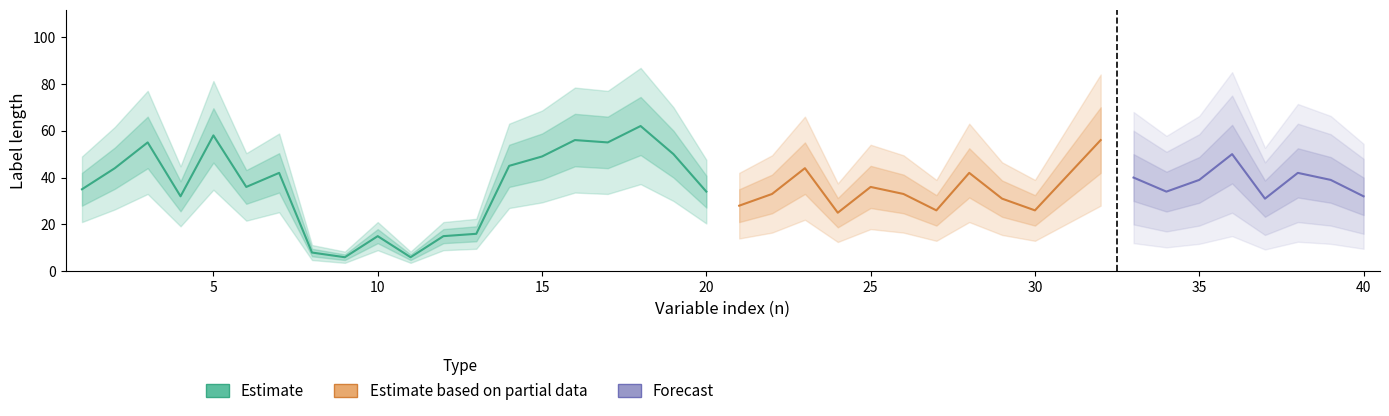

What is the value of the 5th point from the left?

58